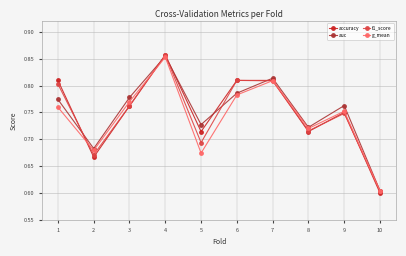

Count the auc values in the range 0 to 1.

10